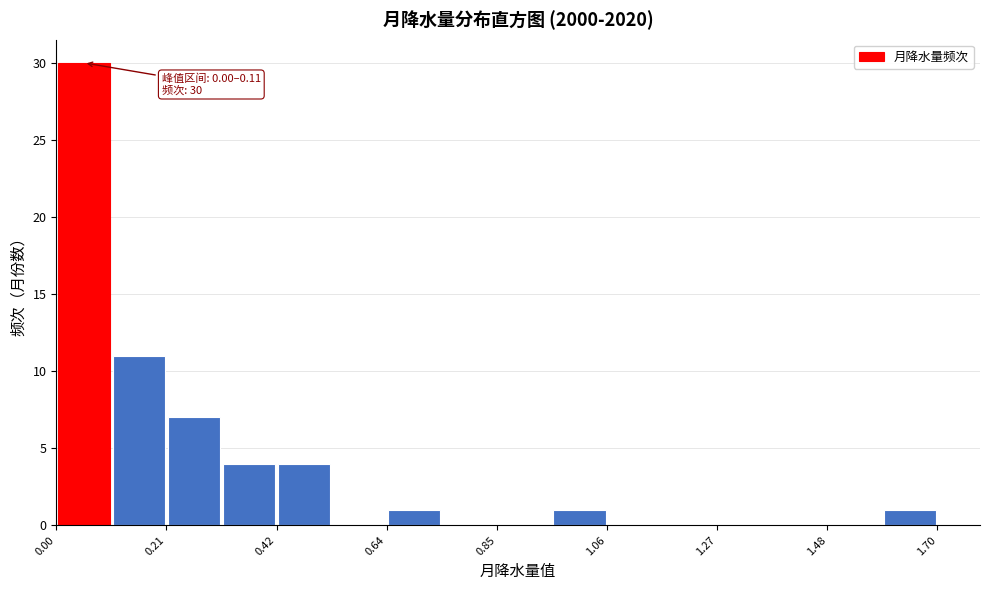

Around what value on the x-axis is the tallest bar? Give the approximate position of its centre, as read against the axis.

0.05